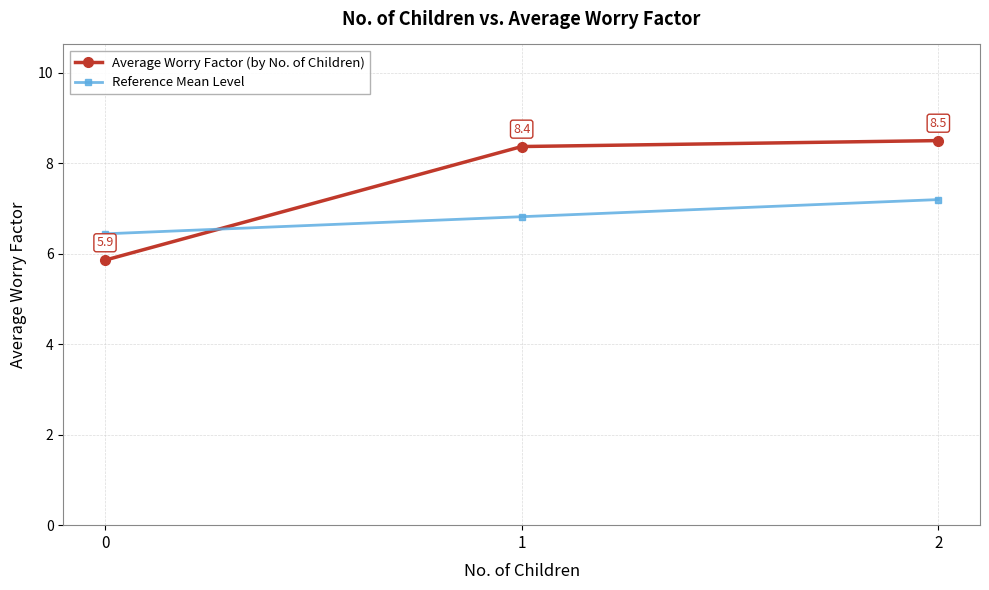

What is the sum of the Reference Mean Level values at 0 and 2?

13.6